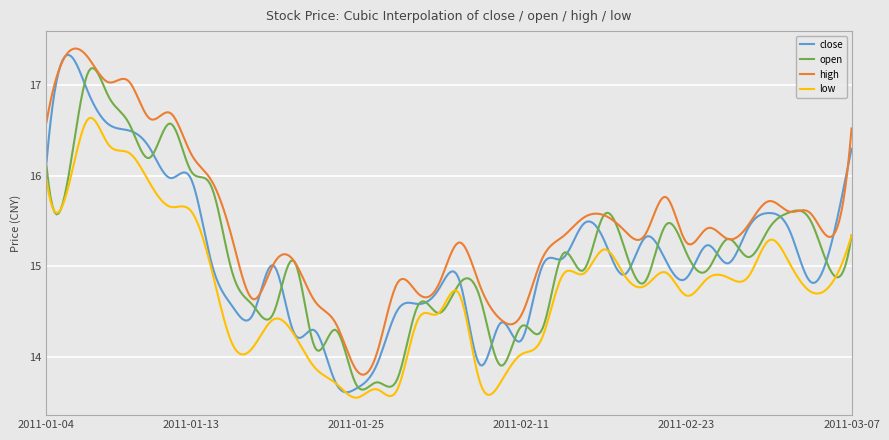

List the series in order of their peak value, highest first.

high, close, open, low